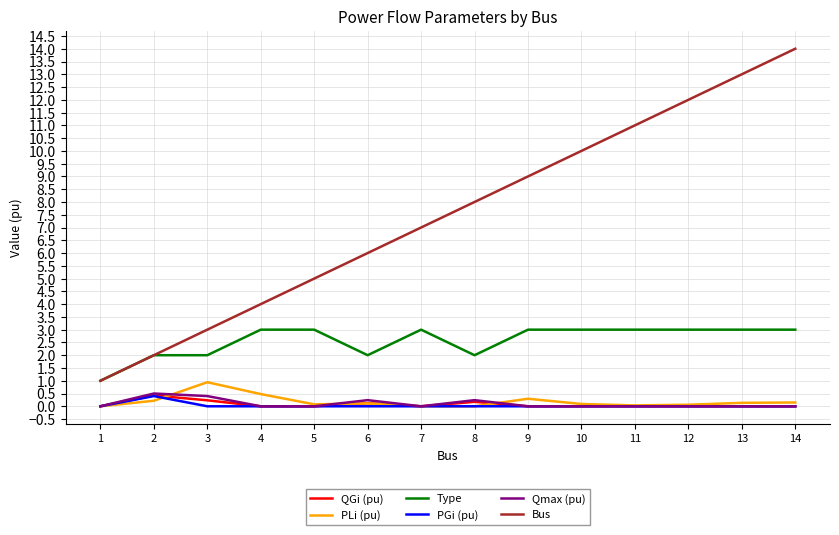

Which series has the widest spread of values?

Bus